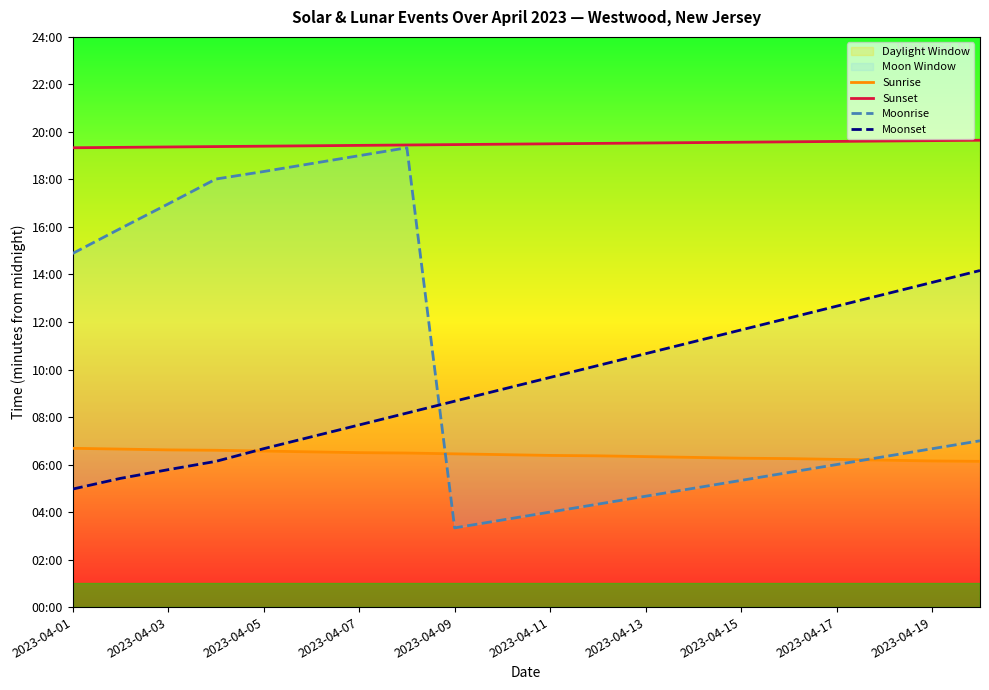

True or false: Moonset and Sunrise cross at least once.

True